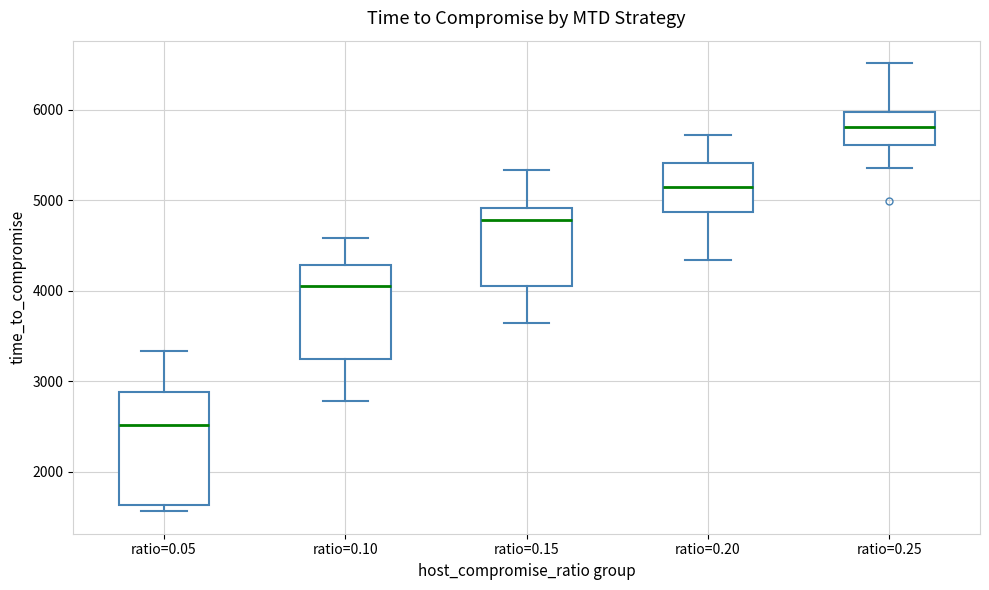

Which box has the lowest median line?

ratio=0.05